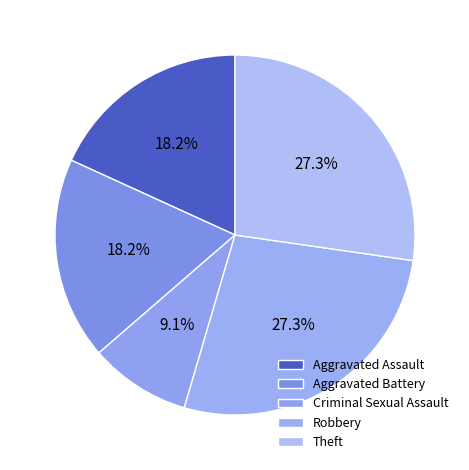

To the nearest percent, what is the difference between the Robbery and Aggravated Battery slice percentages?

9%